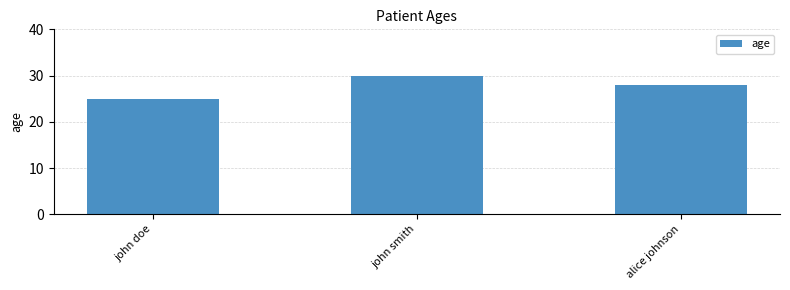

Approximately how many times larger is the value at john doe compared to john smith?

0.8